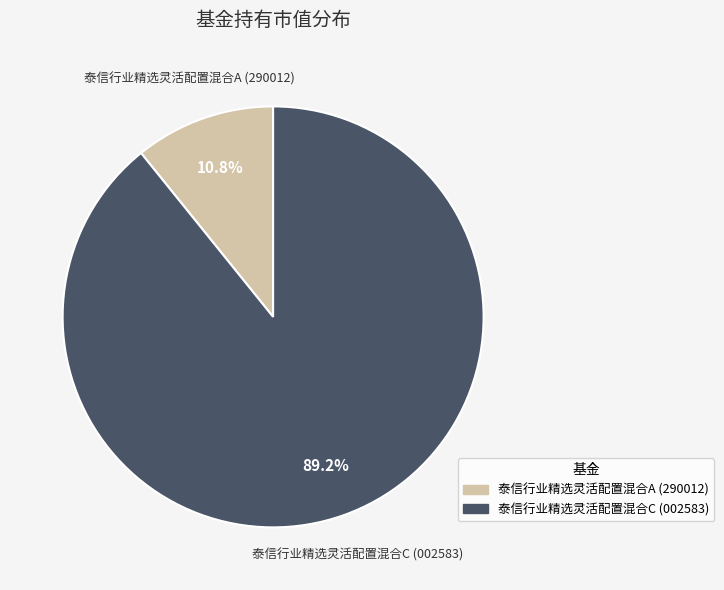

Rank the categories by value from lowest to highest.

泰信行业精选灵活配置混合A, 泰信行业精选灵活配置混合C